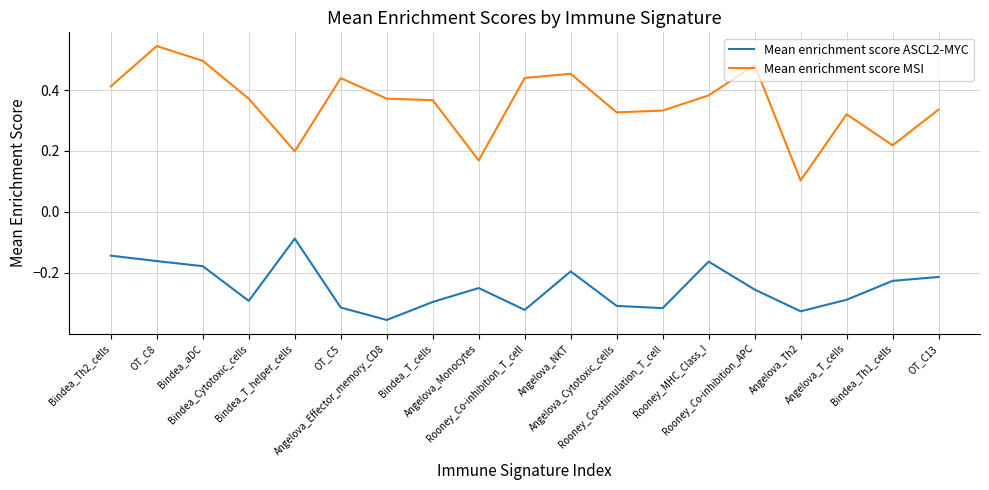

True or false: Mean enrichment score MSI has more than 1 interior local peaks.

True